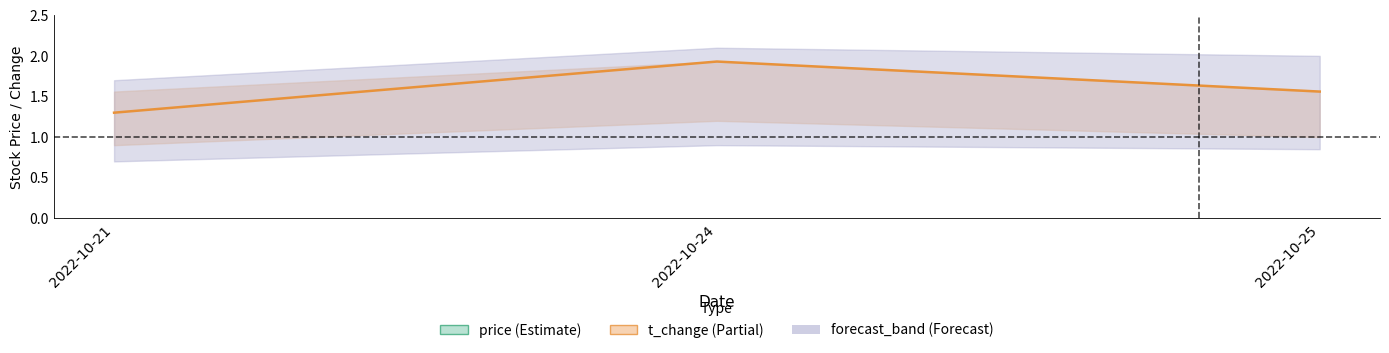

Count the number of categories in the chart.

3